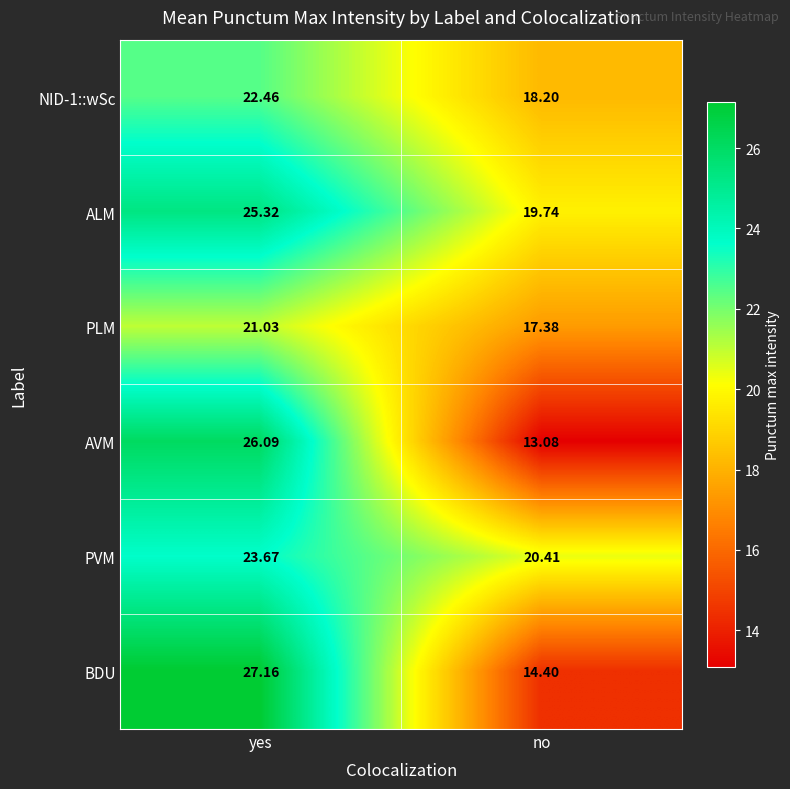

List the labels in order of NID-1::wSc value, largest first.

yes, no